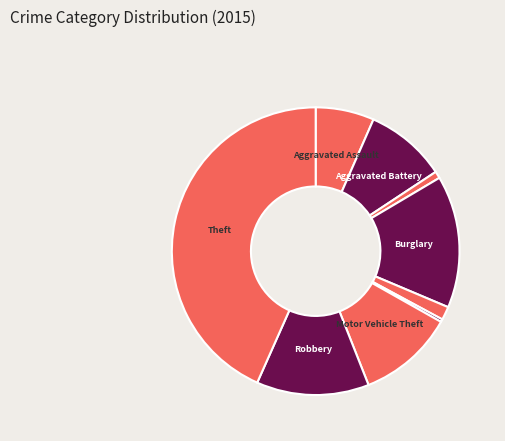

How many segments does this pie chart have?

9